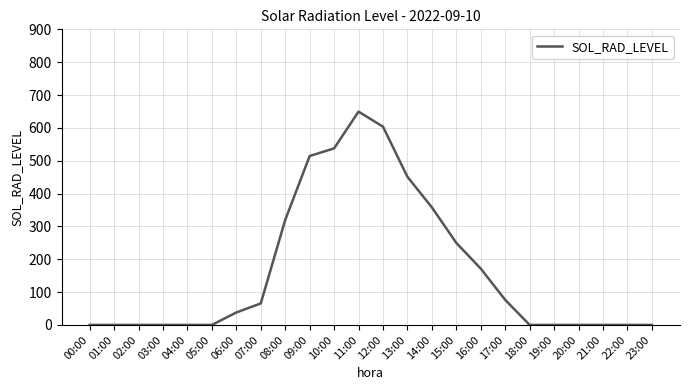

What is the greatest value displayed?

649.4